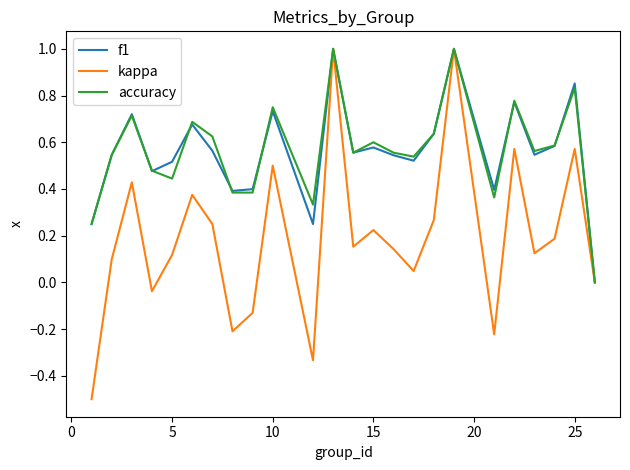

Is this an area chart (filled region under the line)?

No